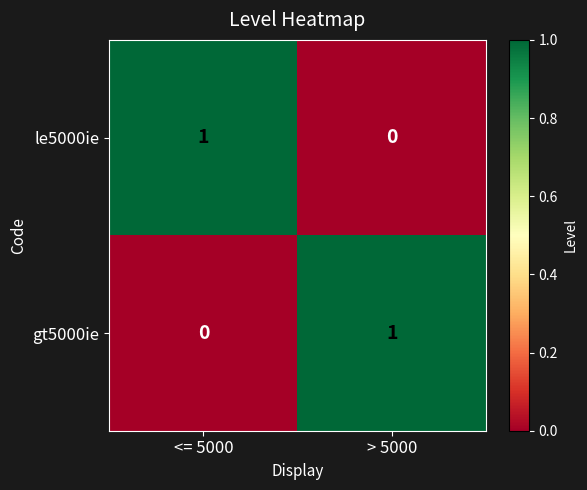

At how many categories does at least one series exceed 0?

2